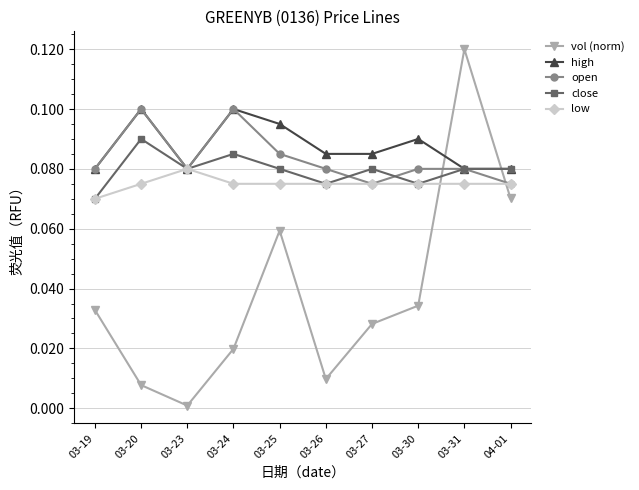

At how many categories does at least one series exceed 0?

10